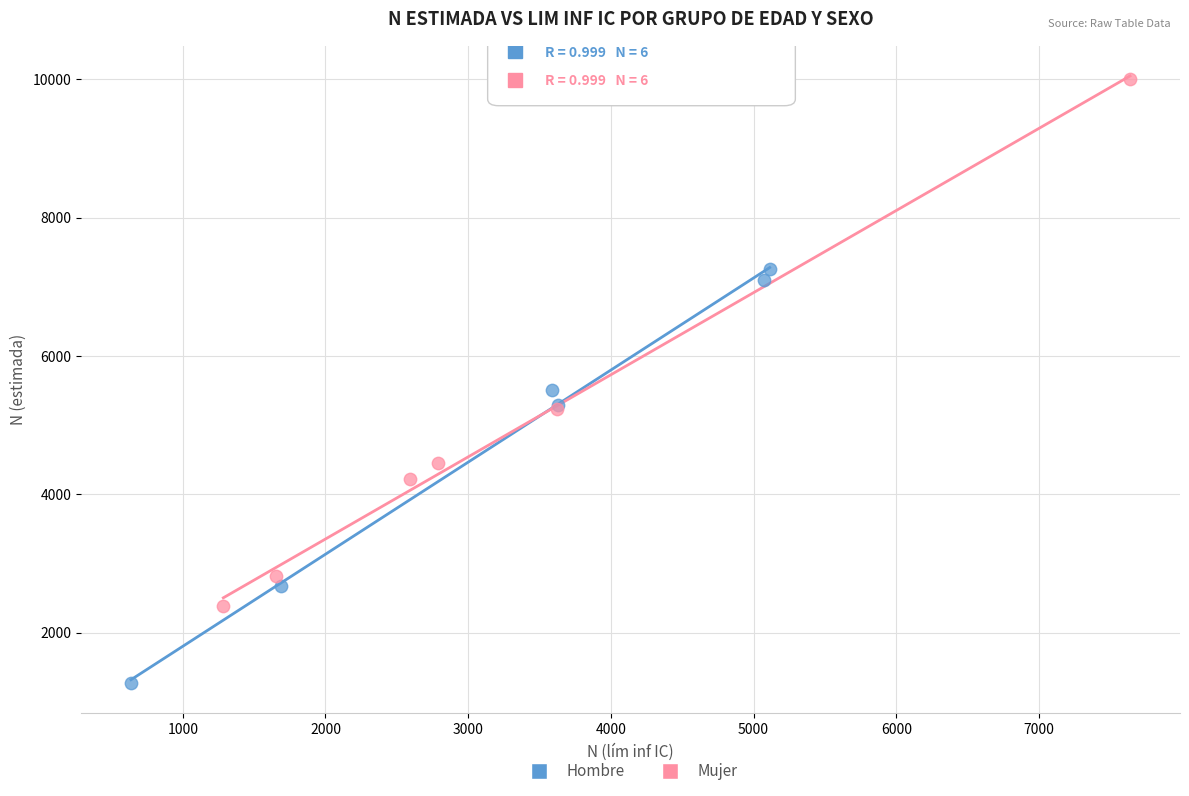

Which series contains the highest Y value?

Mujer